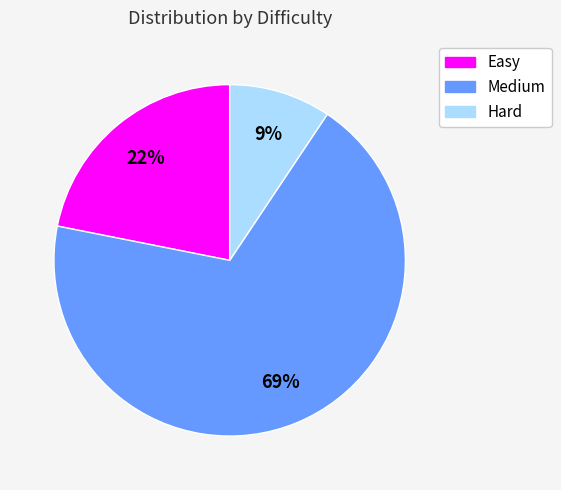

Count the number of slices in the pie.

3